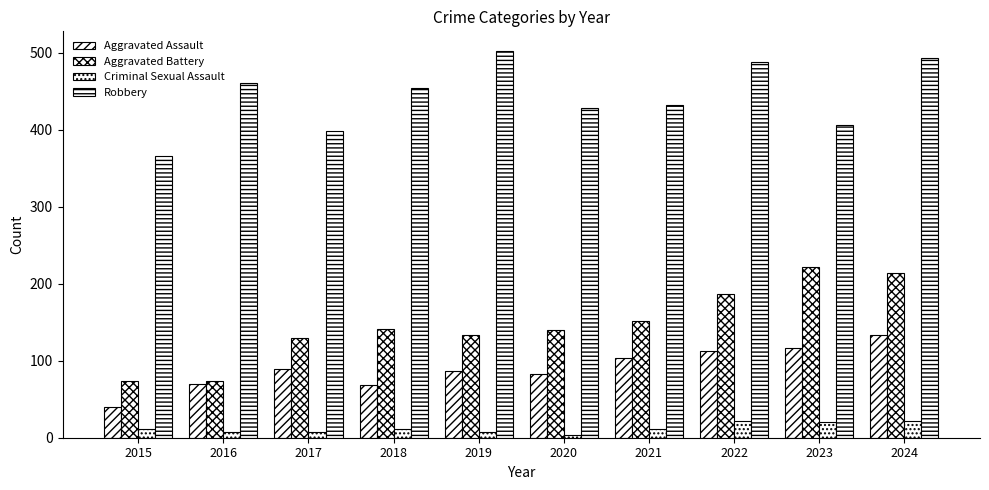

What is the difference between the maximum and second lowest values in the Aggravated Battery series?

148